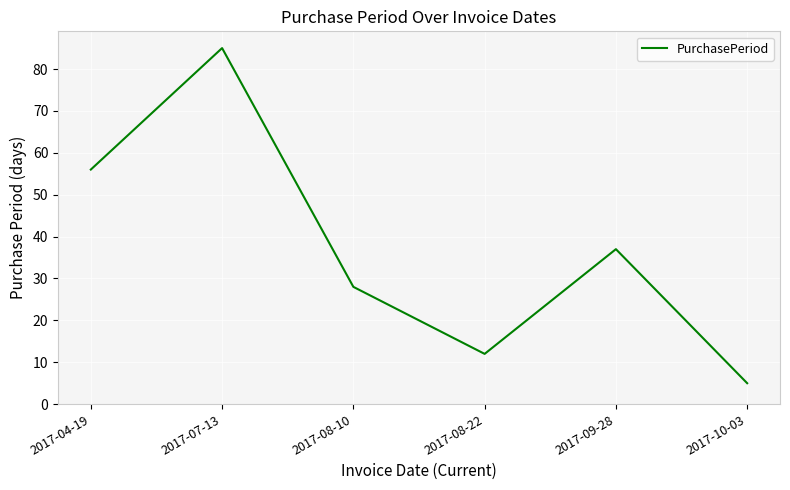

True or false: there are more than 2 points higher than both neighbors.

False